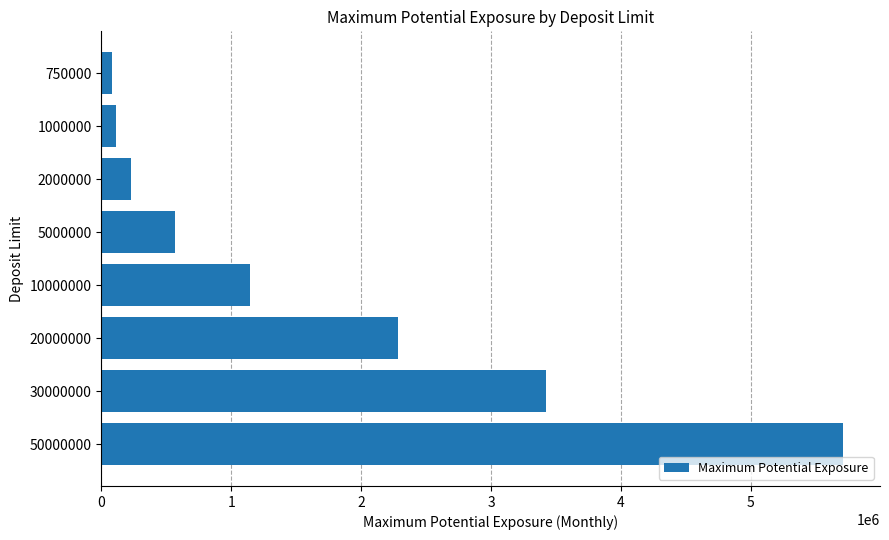

Does the chart contain stacked bars?

No